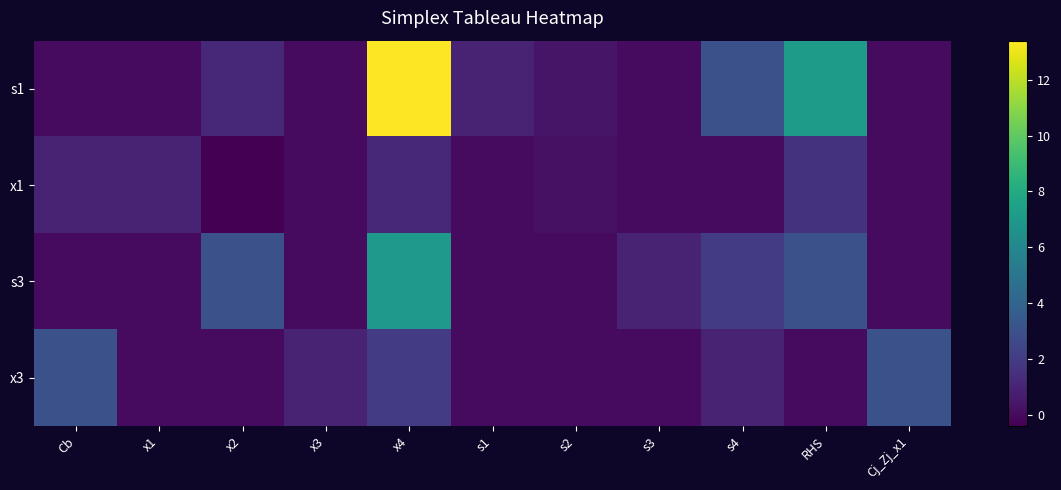

At which category does the chart reach its peak across all series?

x4